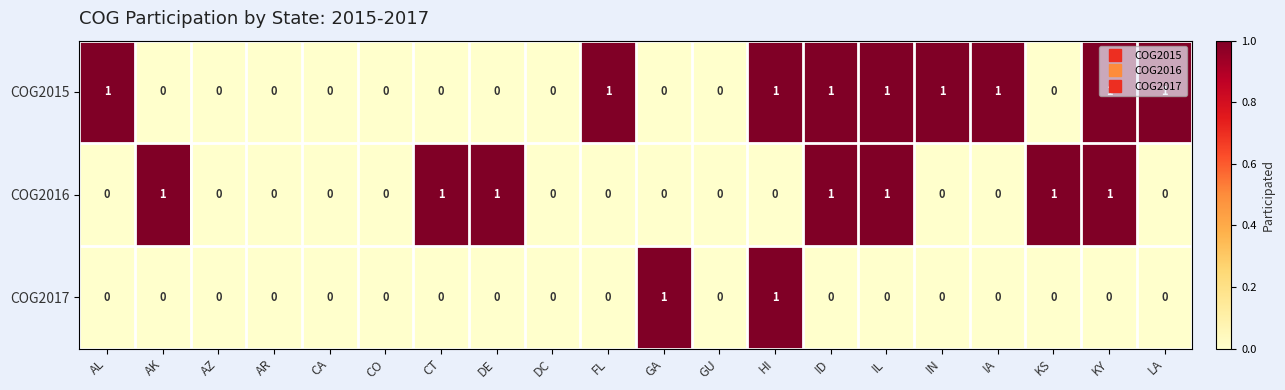

How many positive values does the COG2016 series have?

7